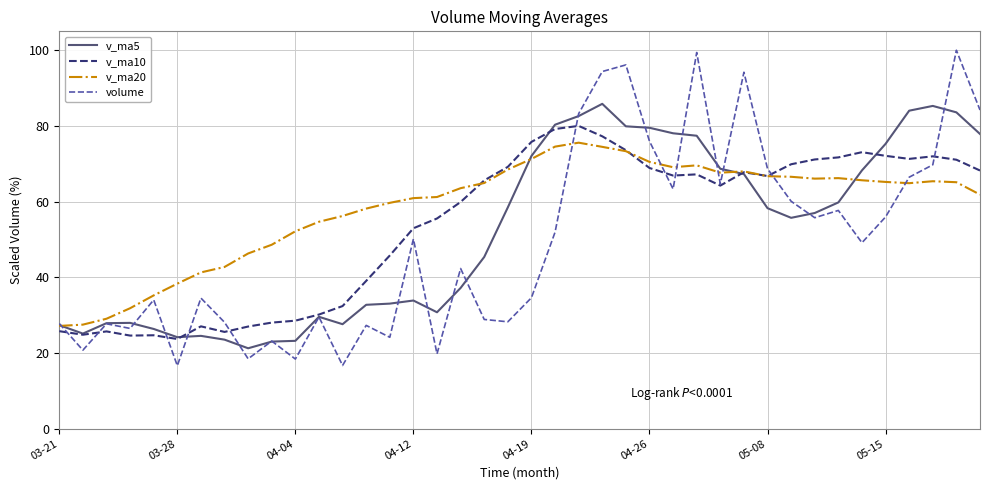

What is the greatest value displayed?

100.0